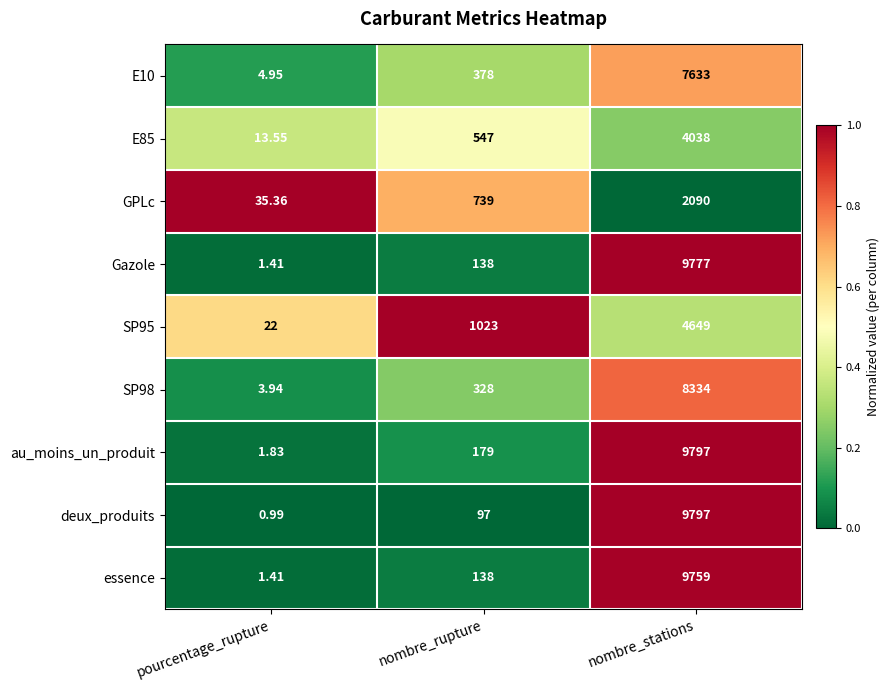

What is the spread (max minus min) of values at pourcentage_rupture?

34.4